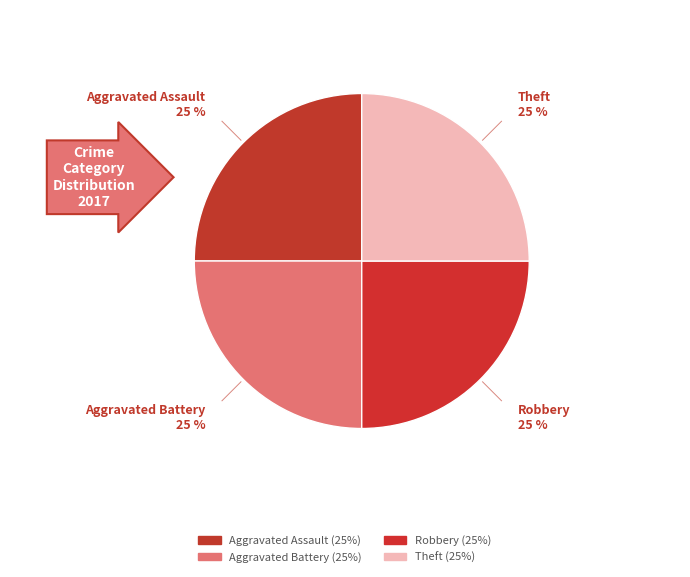

How many slices are in this pie chart?

4